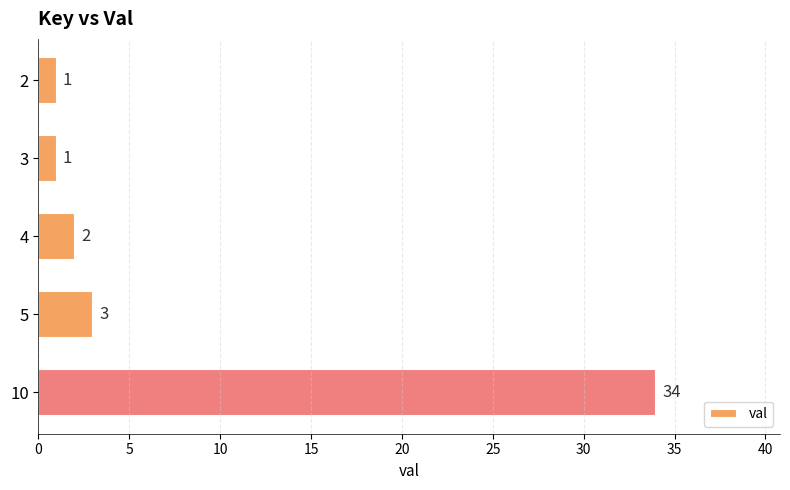

Count the number of data series in this chart.

1